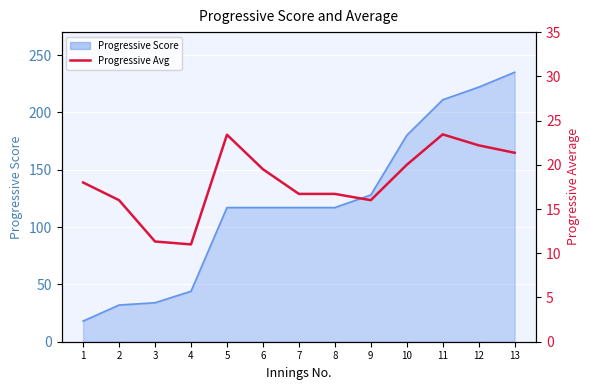

How many points are higher than both their immediate neighbors (excluding endpoints)?

2